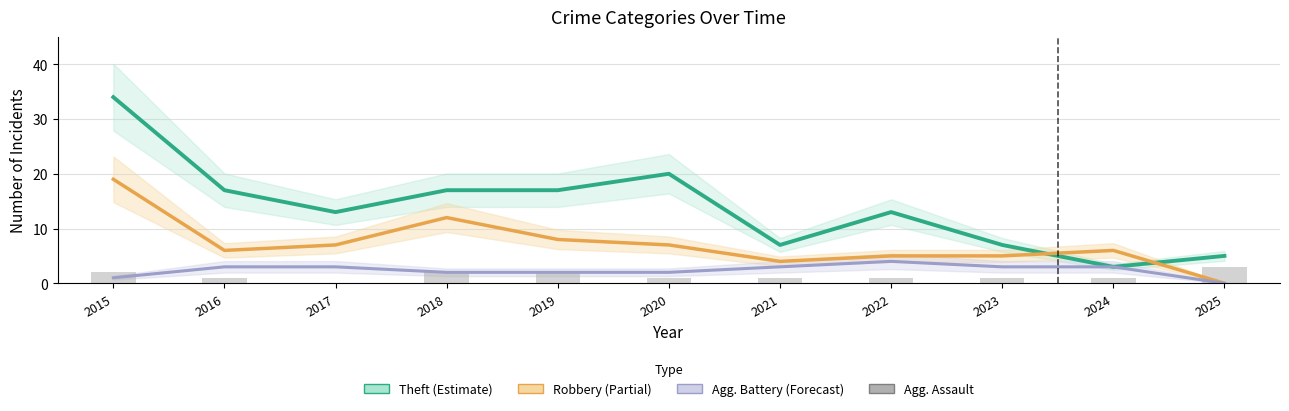

How many distinct data groups are displayed?

4